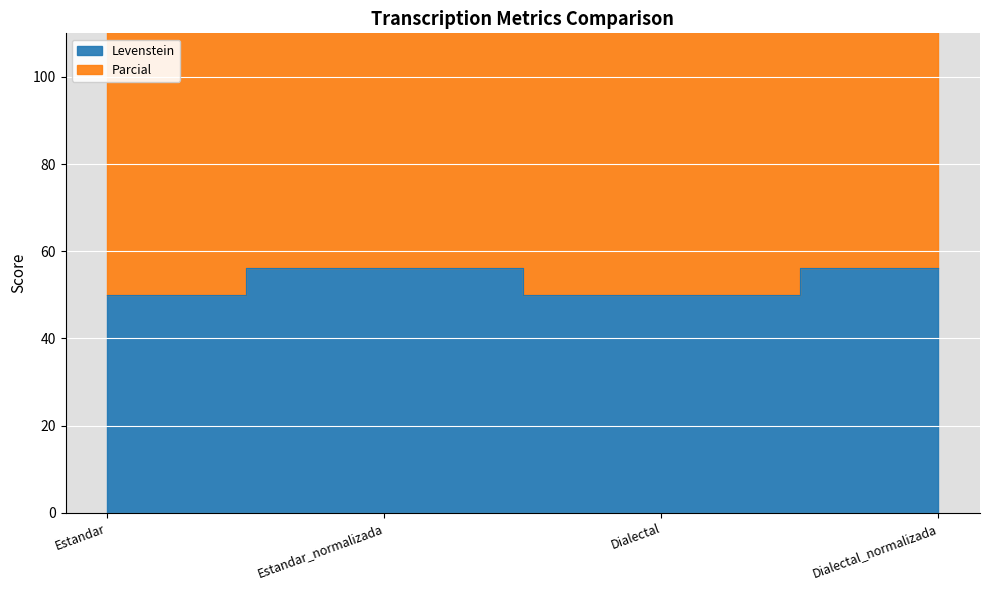

What is the minimum value shown in the chart?

50.0